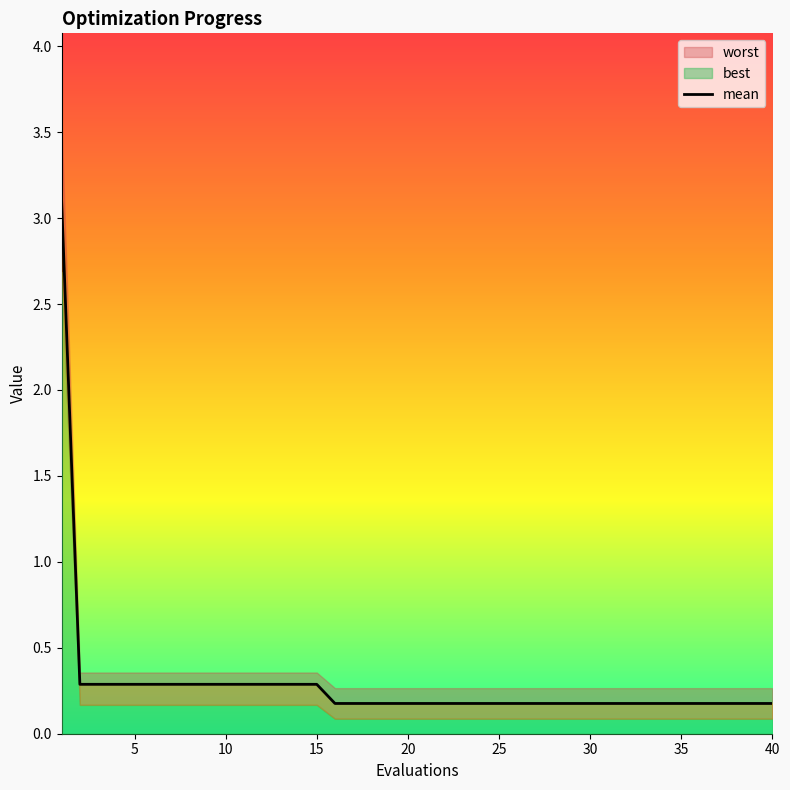

What is the sum of all values?

11.5